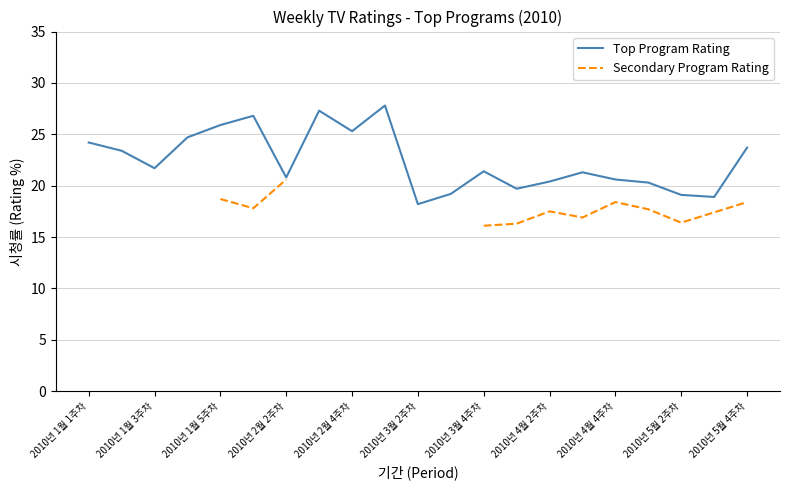

The value of Top Program Rating at 2010년 3월 4주차 is 21.4. True or false?

True